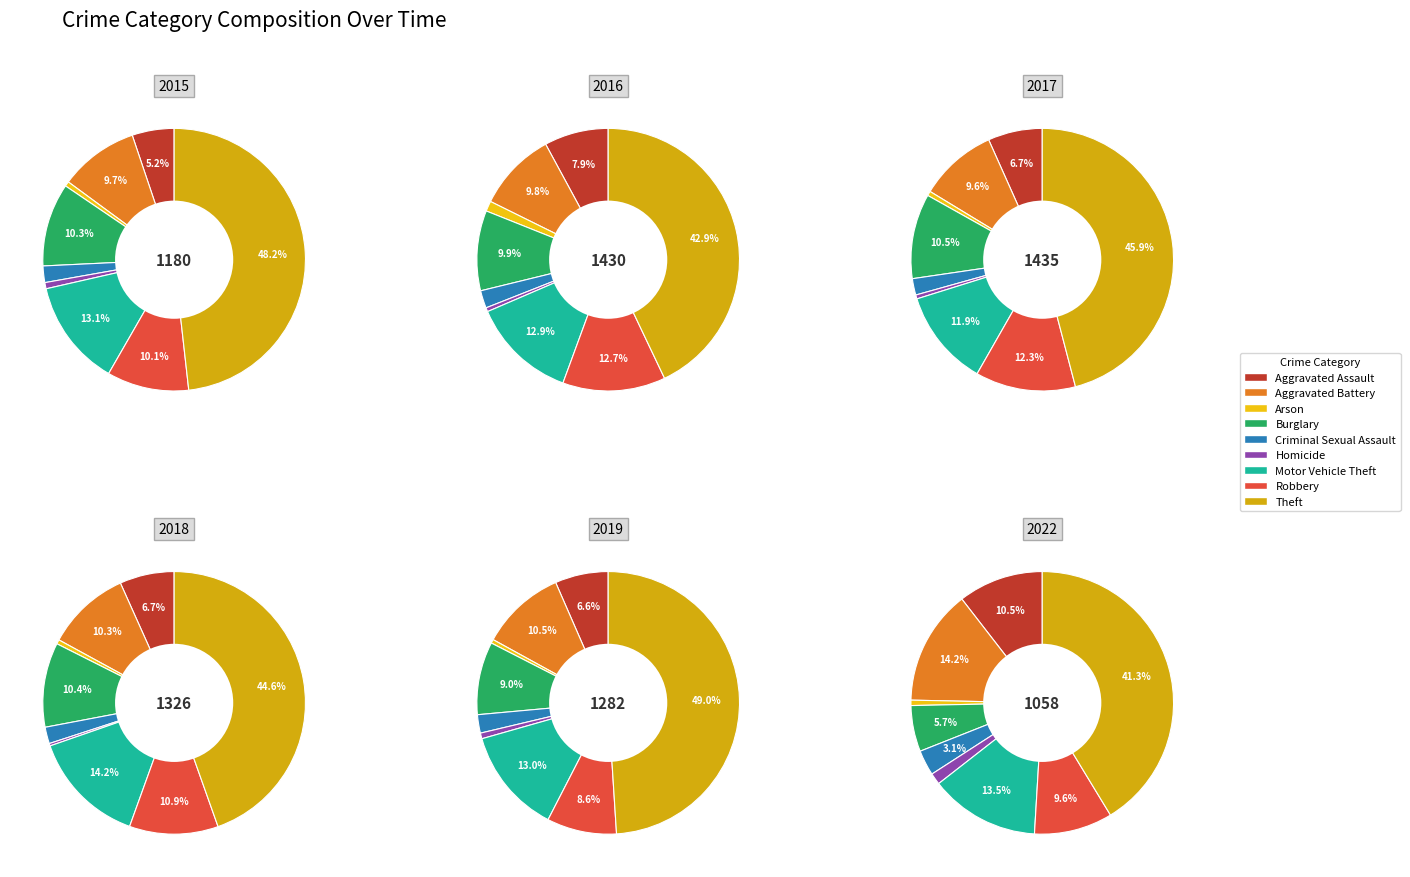

The Aggravated Assault slice represents 7% of the pie. True or false?

True